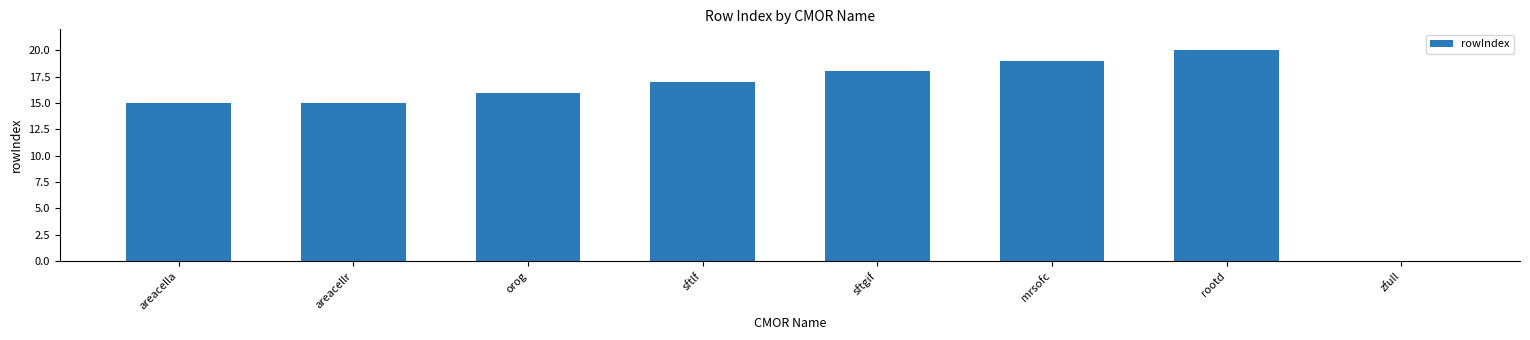

True or false: the data shows 26 at orog.

False